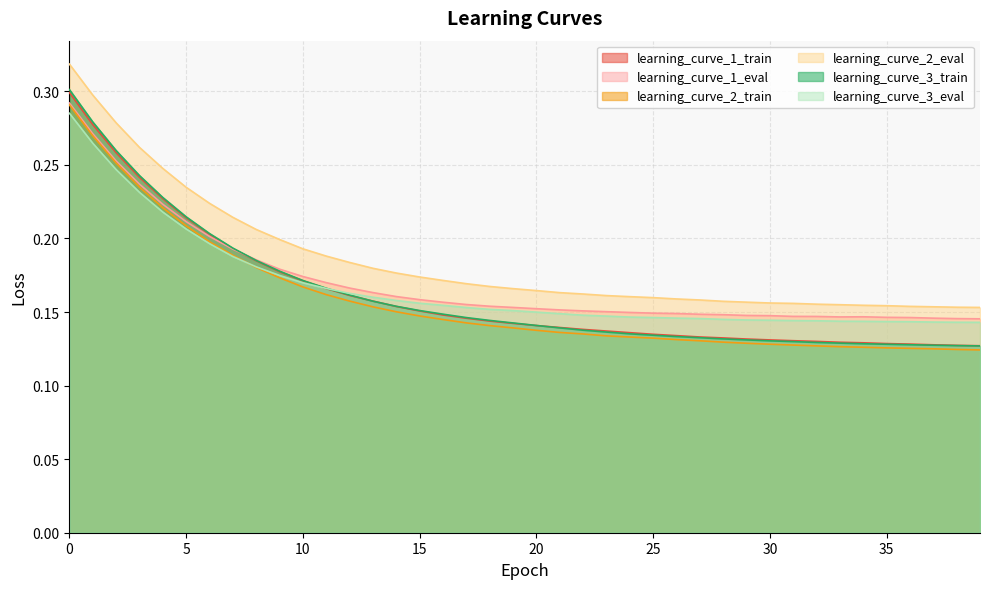

The learning_curve_3_train series shows 0.4 at 2. True or false?

False